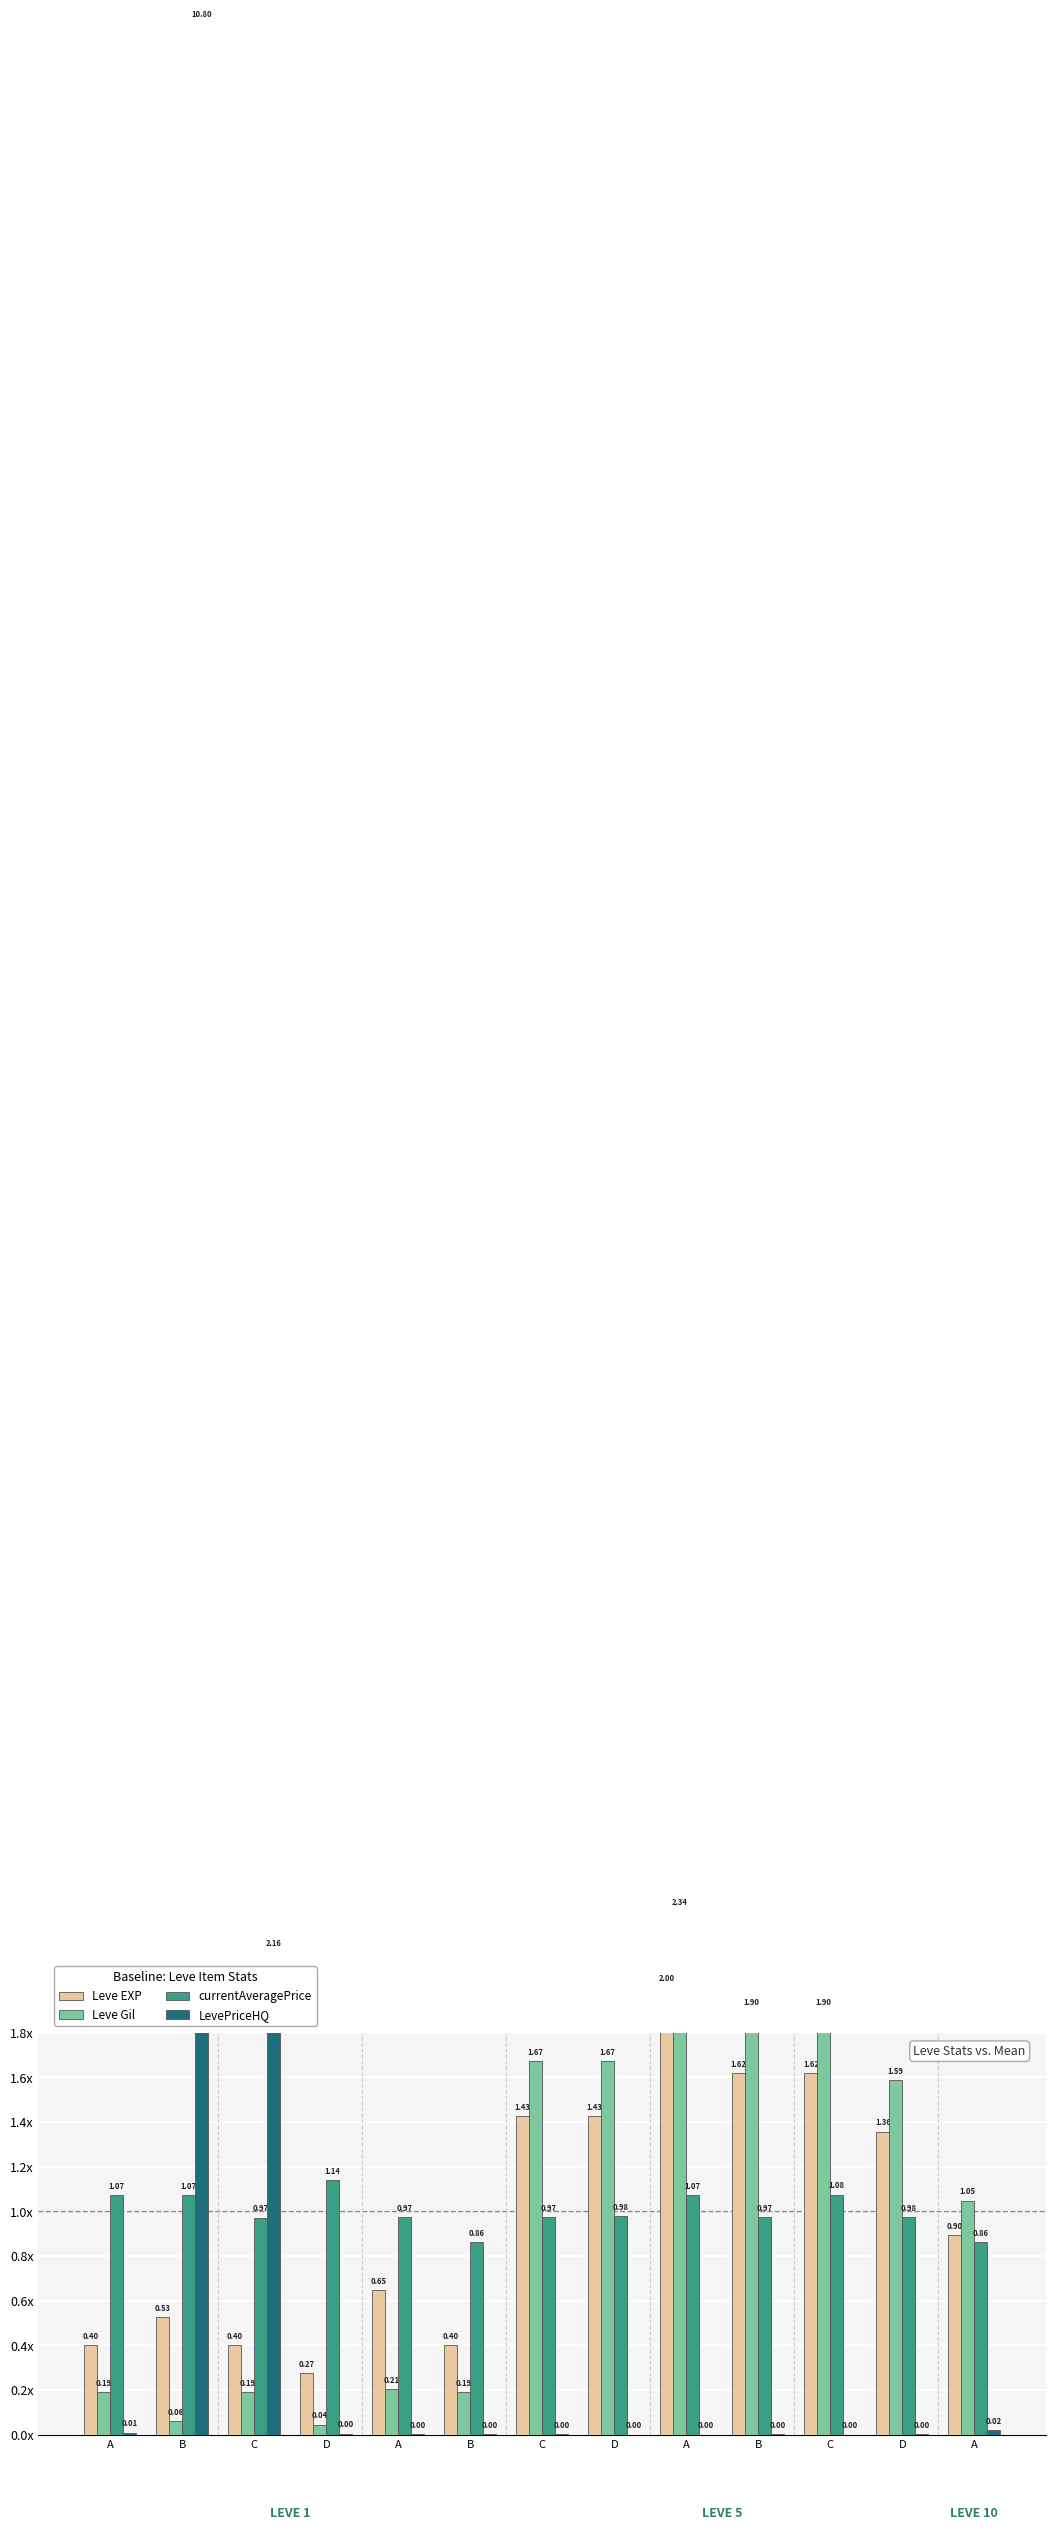

At how many categories does at least one series exceed 7?

1